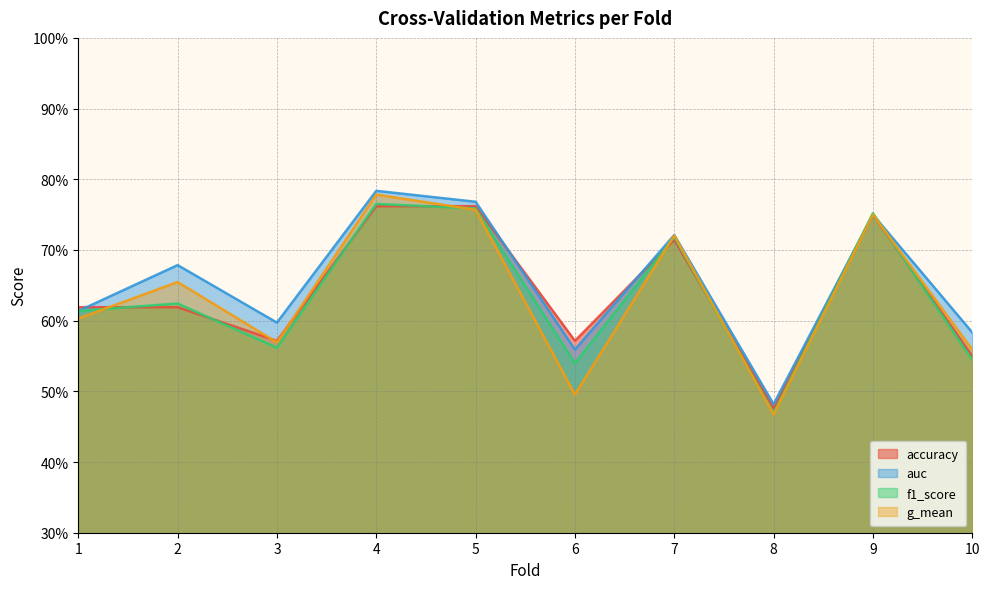

Between which two adjacent categories do auc and f1_score first intersect?

1 and 2